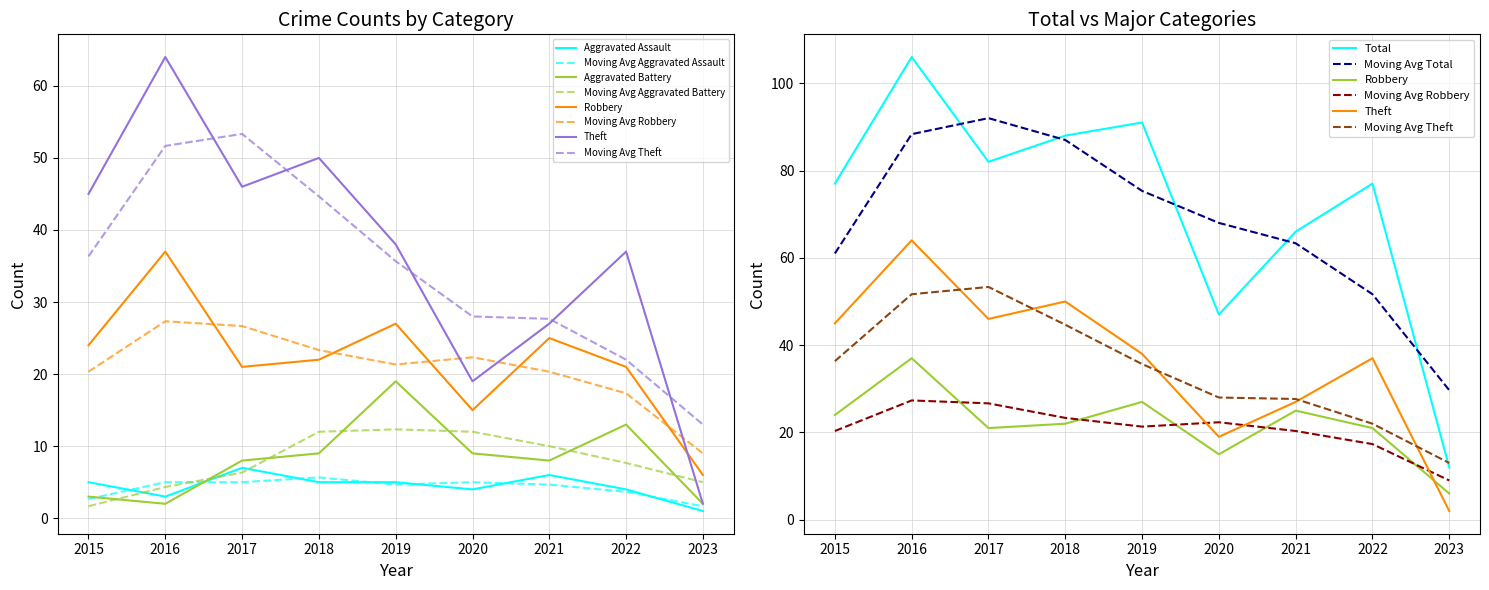

Does the chart have visible grid lines?

Yes